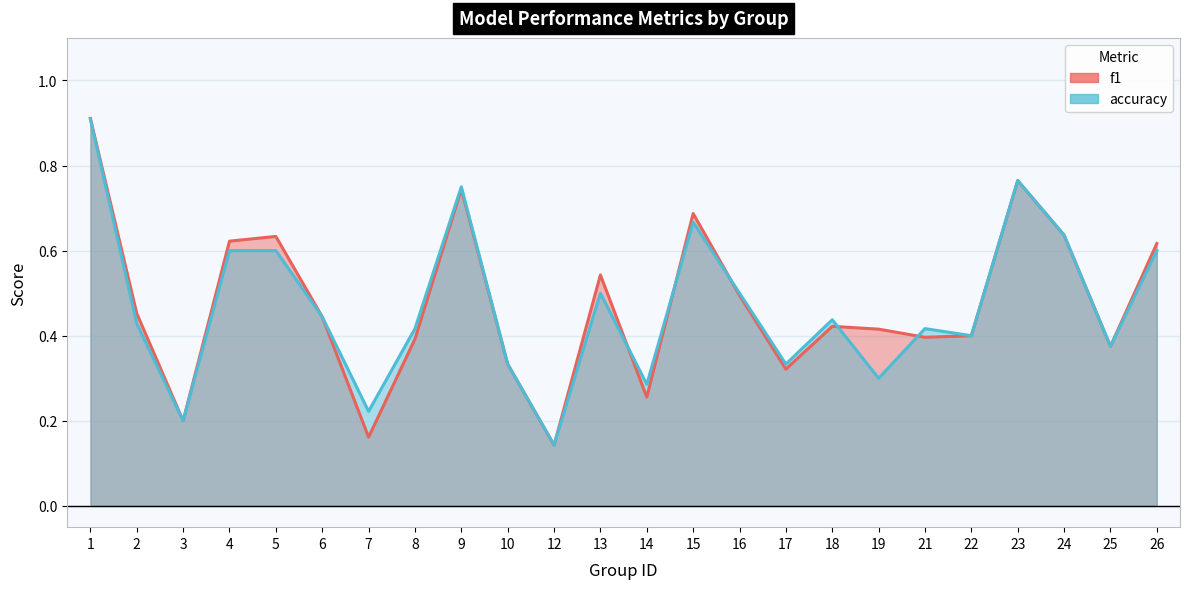

Is it true that f1 equals 0.6 at 4?

True